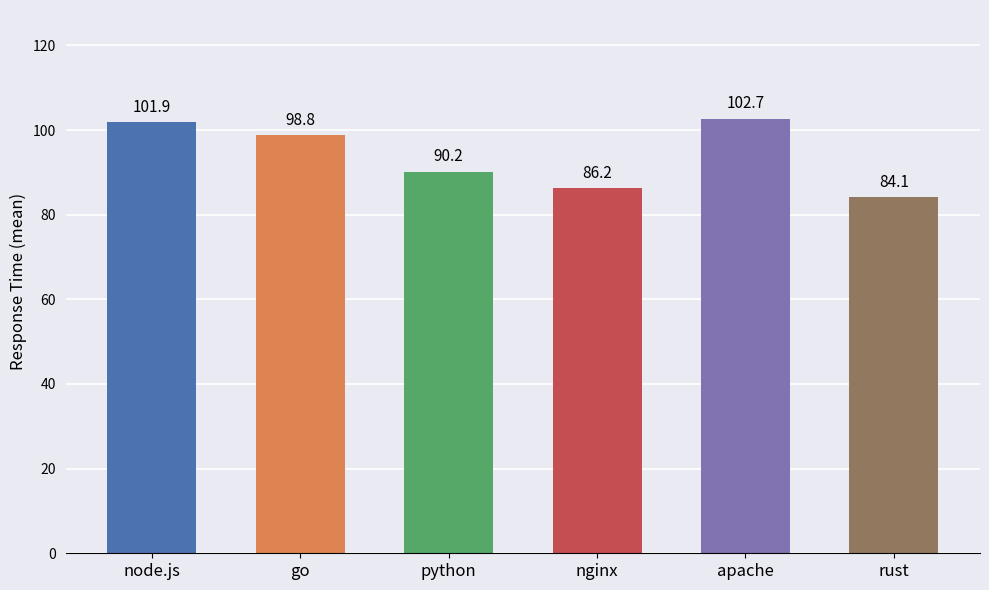

What is the label of the 6th bar from the right?

node.js